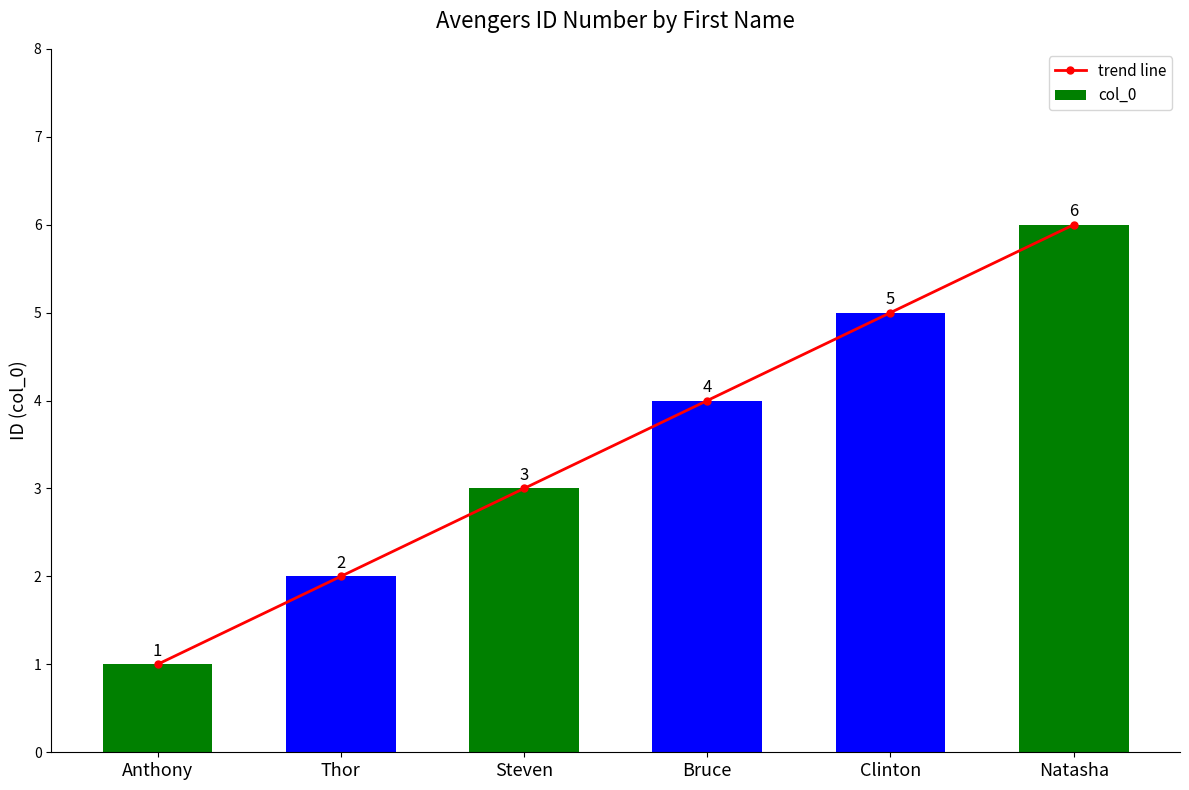

What is the sum of the trend line values at Thor and Steven?

5